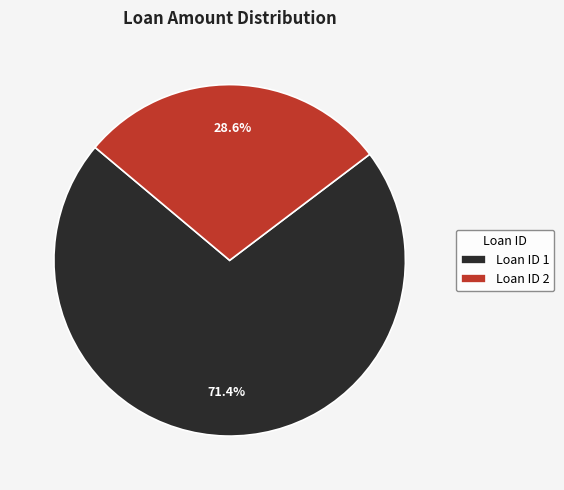

Which has a higher value, Loan ID 2 or Loan ID 1?

Loan ID 1